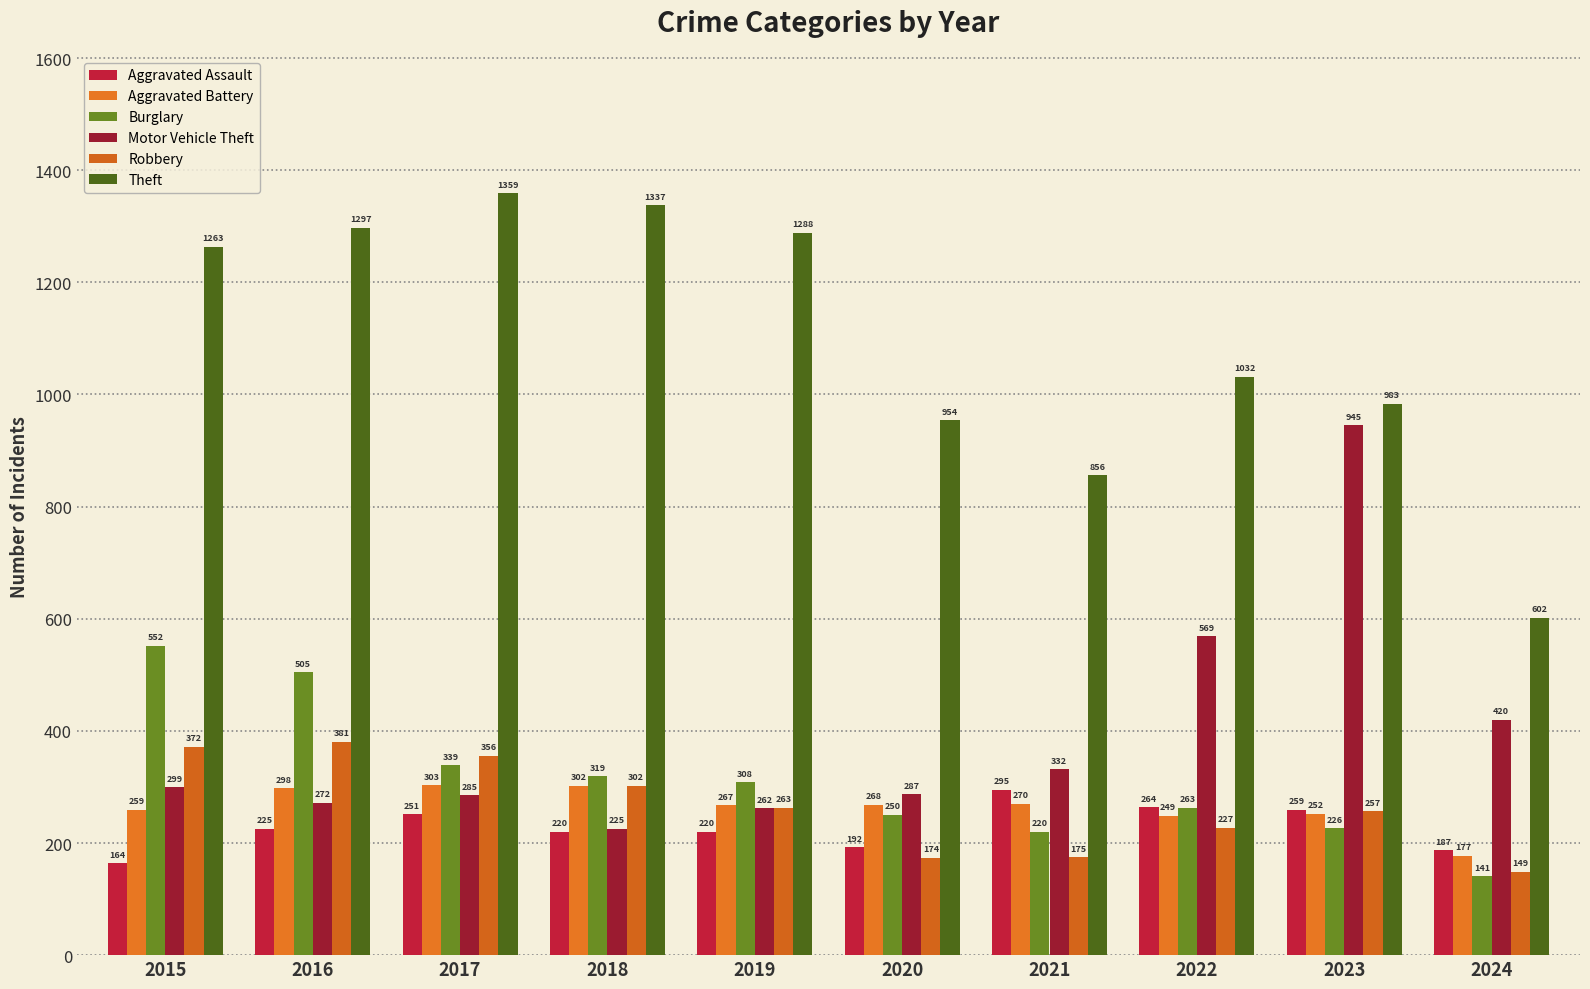

What is the difference between the maximum and minimum values in the Aggravated Assault series?

131